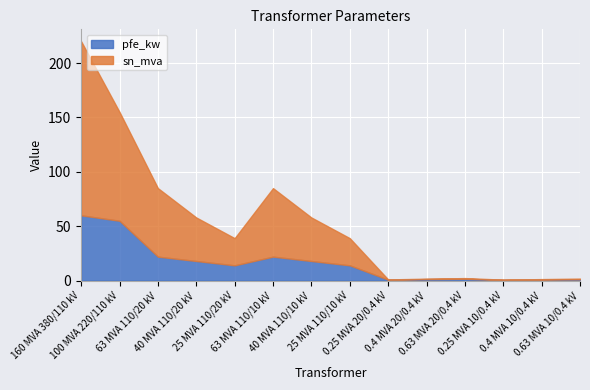

What are all the series names shown in the legend?

pfe_kw, sn_mva